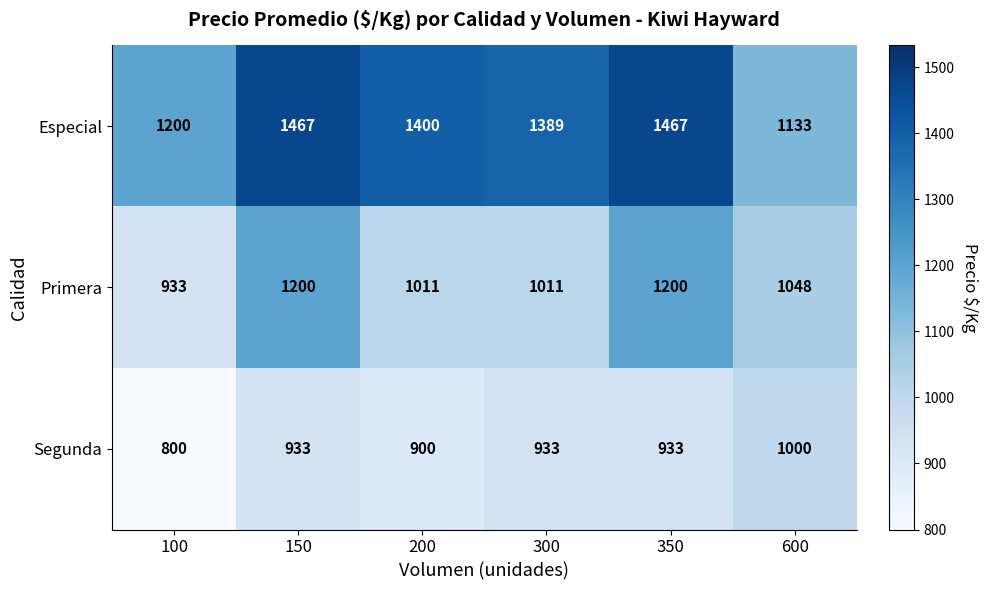

Where is Especial nearest to the value 1300?

300